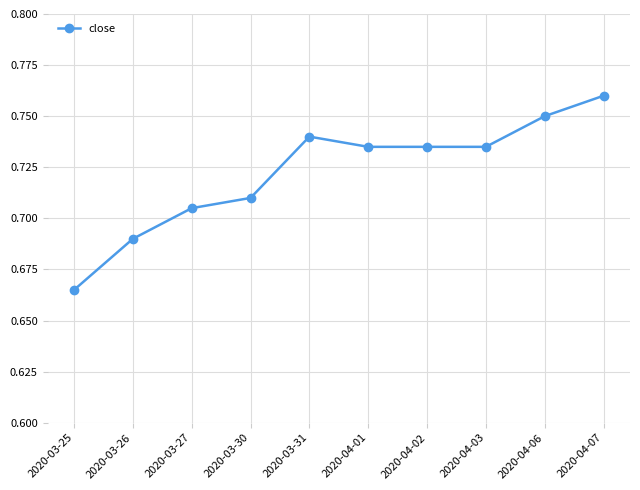

How many values are between 0 and 1?

10